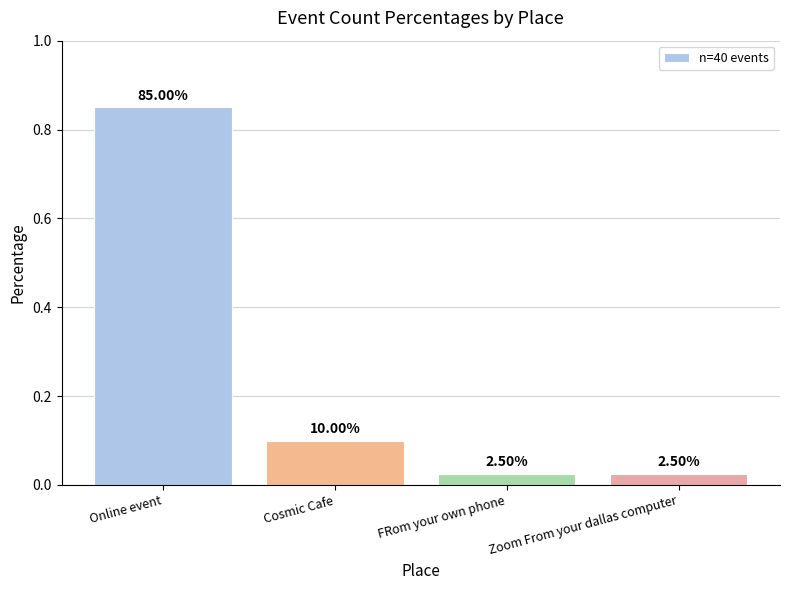

Reading left to right, transcribe all the data shown in this chart.

0.8	0.1	0.0	0.0